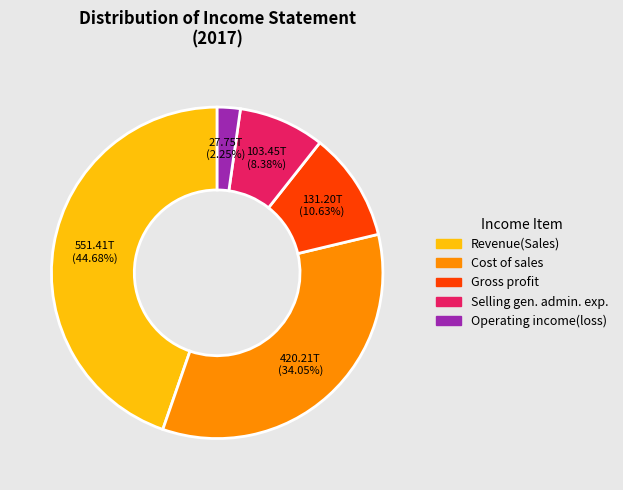

How many slices are in this pie chart?

5